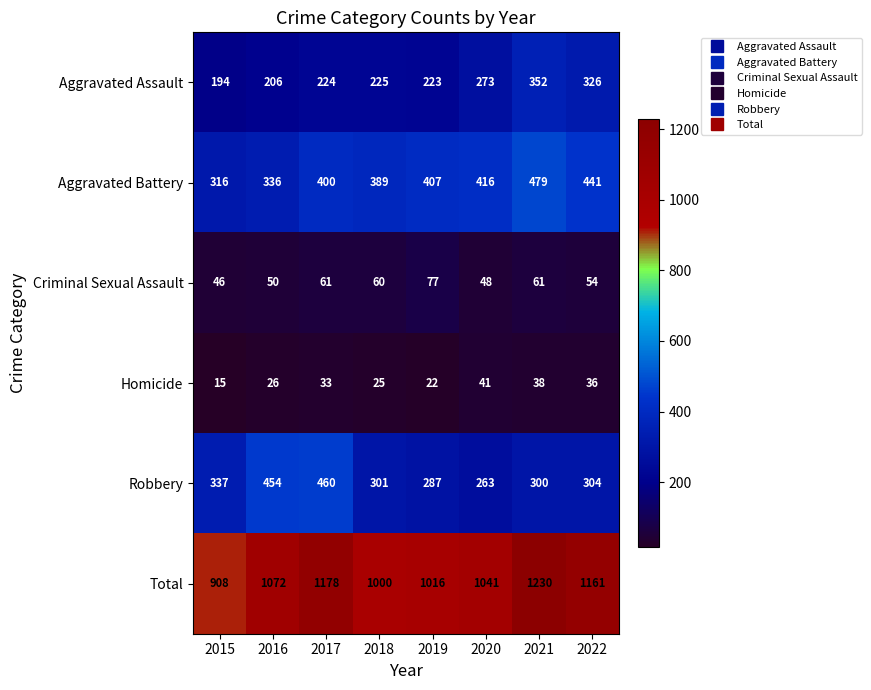

At 2022, list the series in order from largest to smallest.

Total, Aggravated Battery, Aggravated Assault, Robbery, Criminal Sexual Assault, Homicide